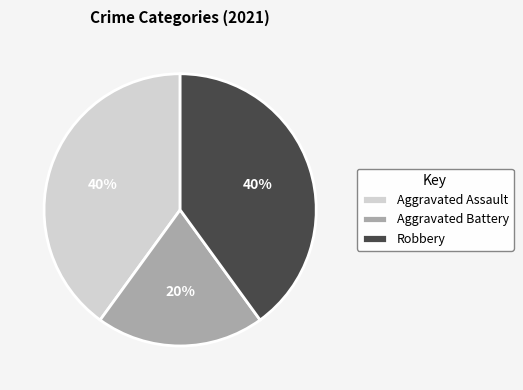

What is the smallest slice in the pie chart?

Aggravated Battery